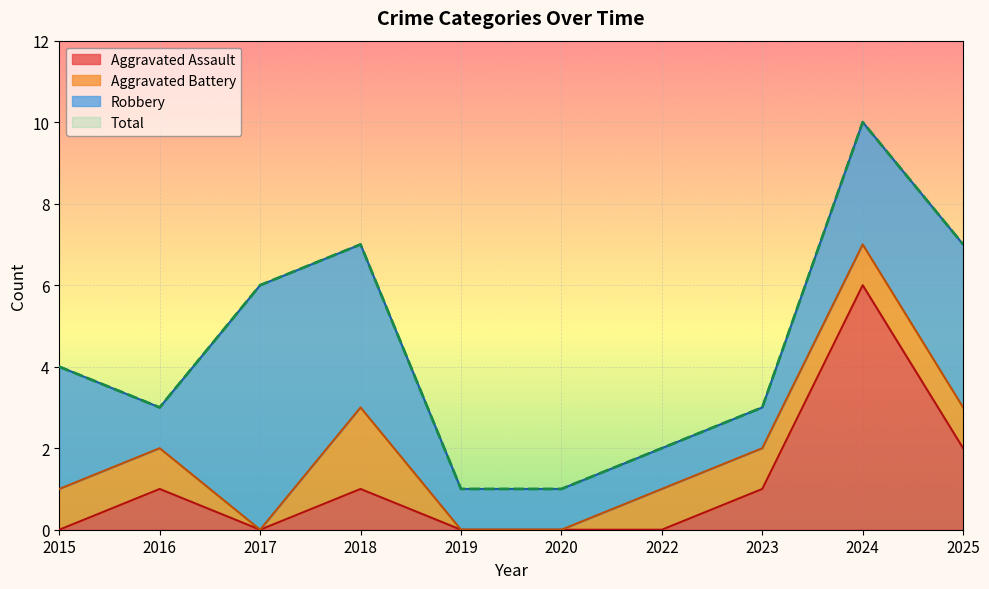

The Total series shows 3 at 2016. True or false?

True